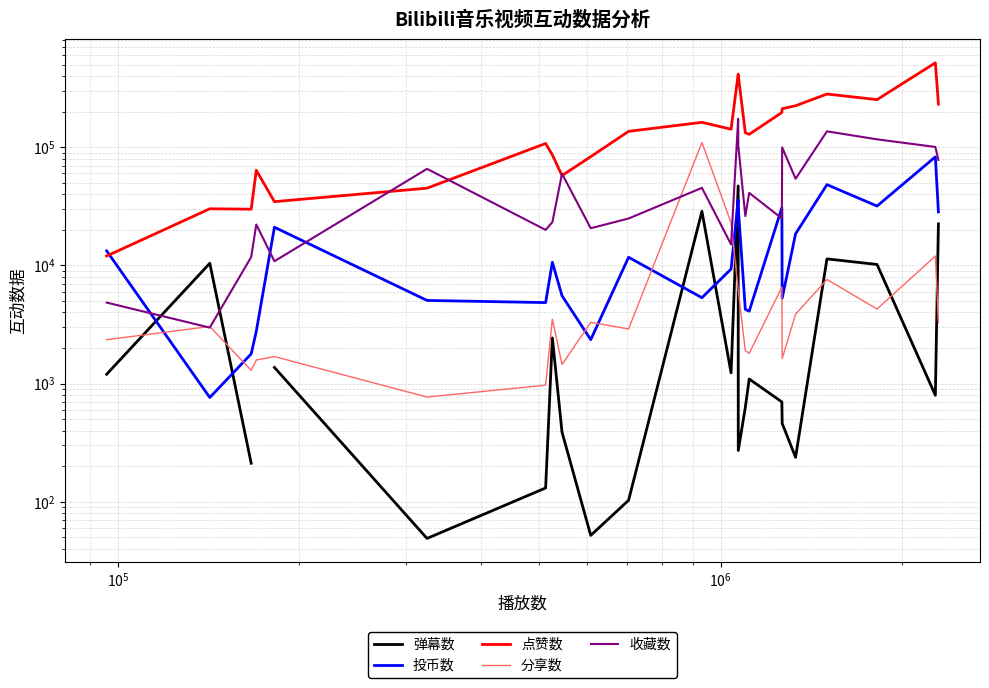

What is the average value of the 点赞数 series?

166203.8